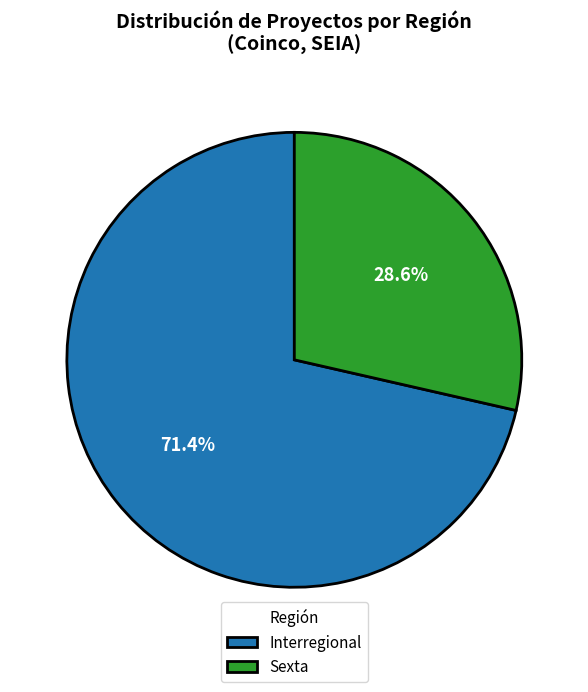

To the nearest percent, what is the combined percentage of Interregional and Sexta?

100%